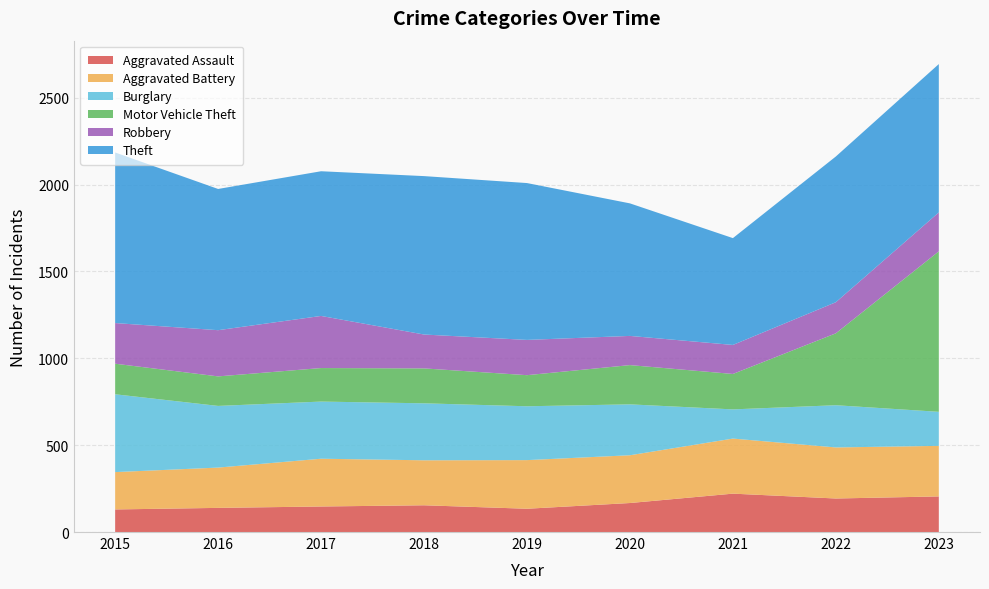

Reading left to right, extract all data points from this chart.

Aggravated Assault: 2015=130	2016=139	2017=147	2018=154	2019=134	2020=167	2021=221	2022=193	2023=205
Aggravated Battery: 2015=215	2016=232	2017=275	2018=259	2019=280	2020=275	2021=317	2022=294	2023=291
Burglary: 2015=448	2016=355	2017=329	2018=328	2019=310	2020=293	2021=168	2022=243	2023=196
Motor Vehicle Theft: 2015=176	2016=170	2017=193	2018=201	2019=179	2020=226	2021=204	2022=414	2023=924
Robbery: 2015=234	2016=266	2017=300	2018=195	2019=203	2020=168	2021=167	2022=179	2023=224
Theft: 2015=982	2016=813	2017=833	2018=912	2019=903	2020=763	2021=615	2022=839	2023=854